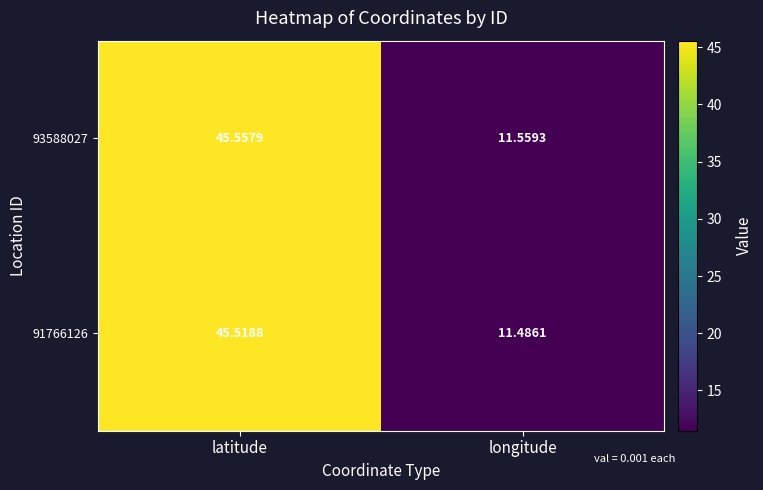

Where is 93588027 nearest to the value 28?

longitude